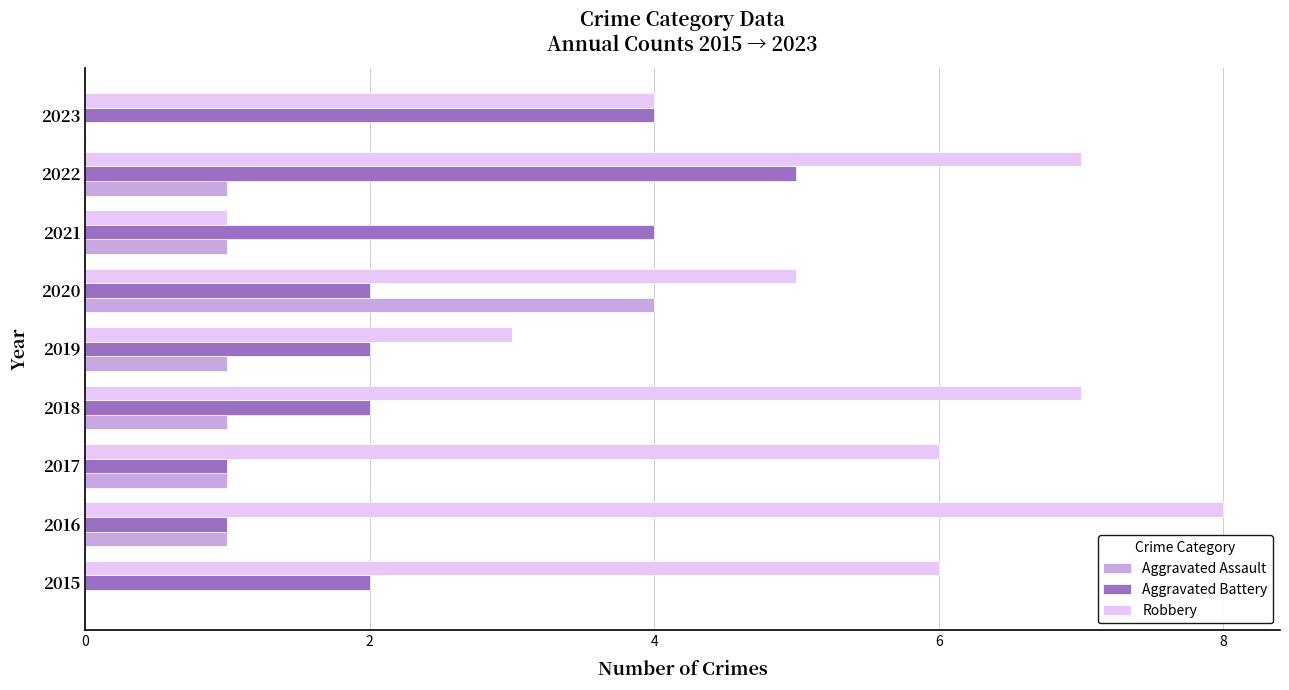

The Robbery series shows 6 at 2017. True or false?

True